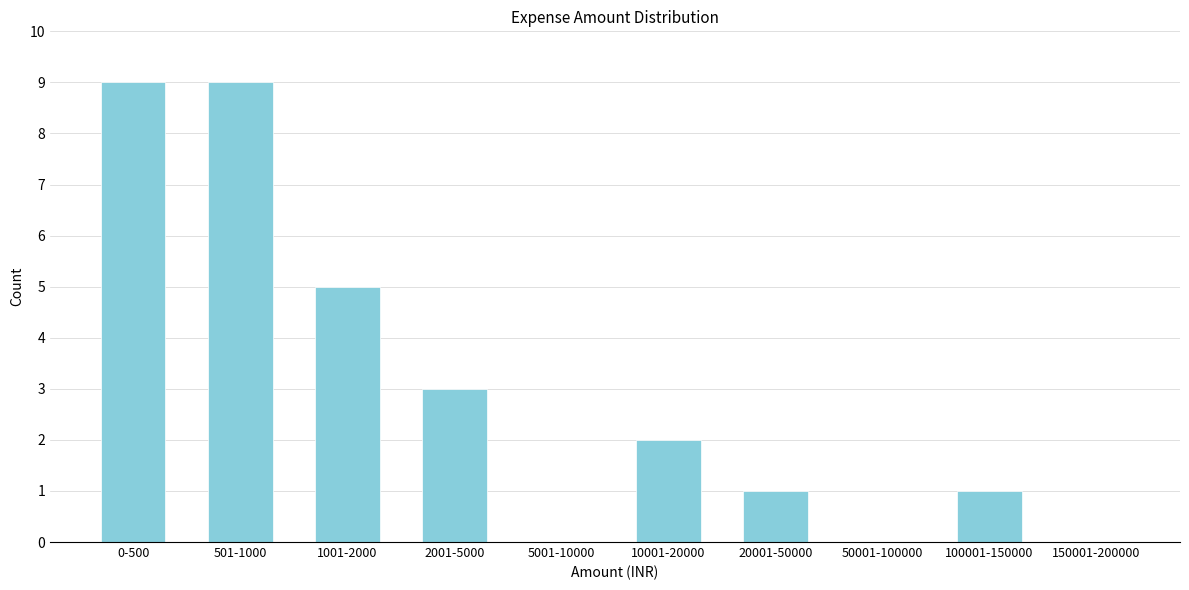

Reading left to right, transcribe all the data shown in this chart.

0-500=9	501-1000=9	1001-2000=5	2001-5000=3	5001-10000=0	10001-20000=2	20001-50000=1	50001-100000=0	100001-150000=1	150001-200000=0